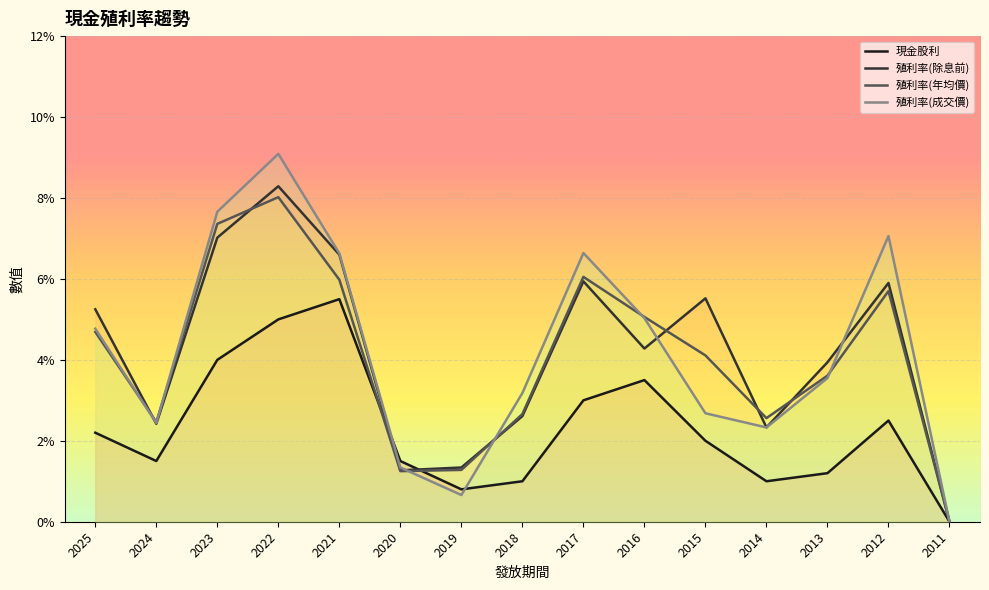

How many positive values does the 殖利率(成交價) series have?

14